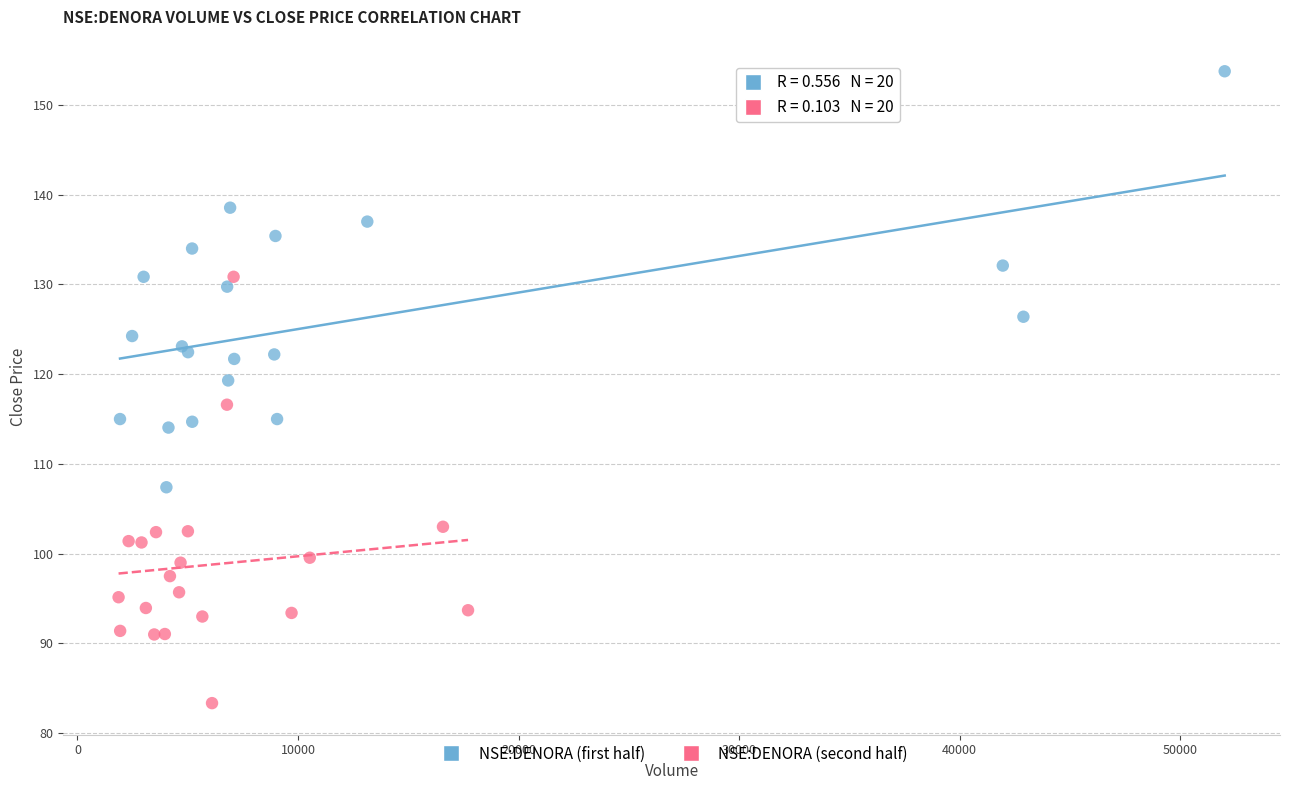

Which series reaches the maximum Y coordinate?

NSE:DENORA (first half)